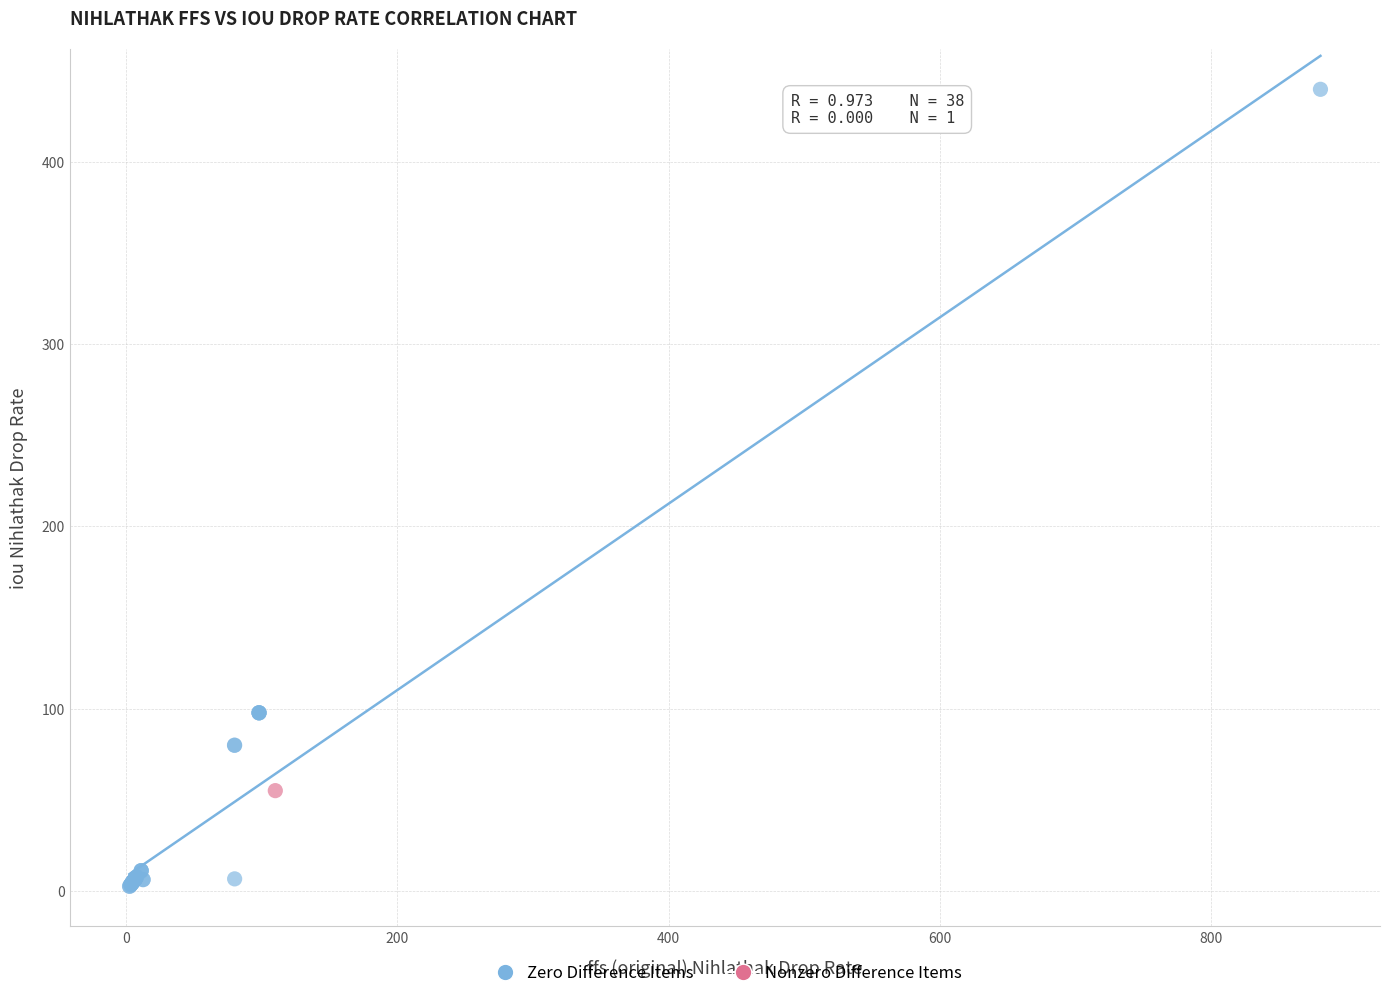

What are all the series names shown in the legend?

Zero Difference Items, Nonzero Difference Items